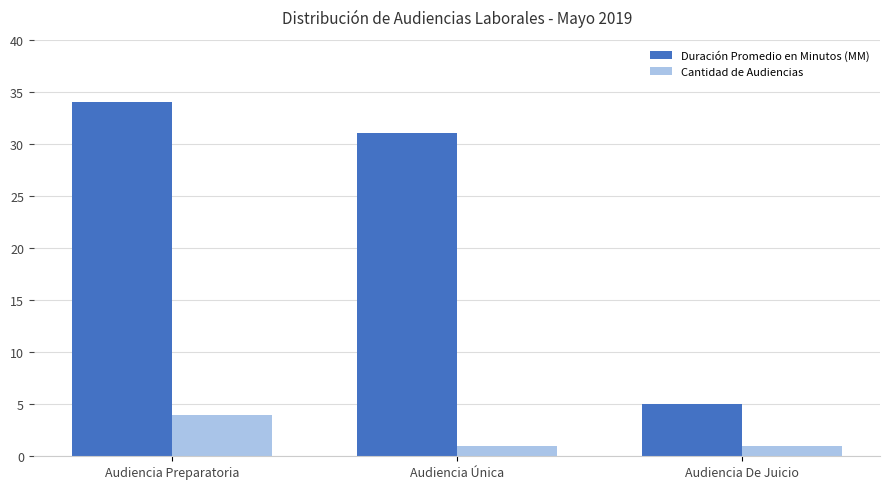

What is the difference between the Duración Promedio en Minutos (MM) values at Audiencia Preparatoria and Audiencia Única?

3